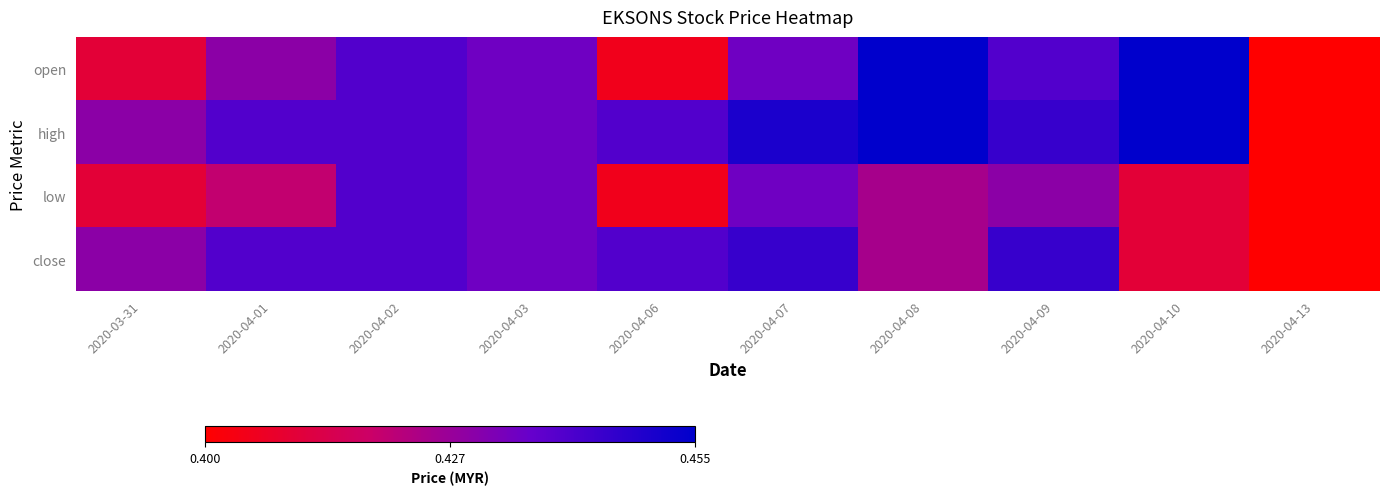

At which category is the sum across all series the highest?

2020-04-07